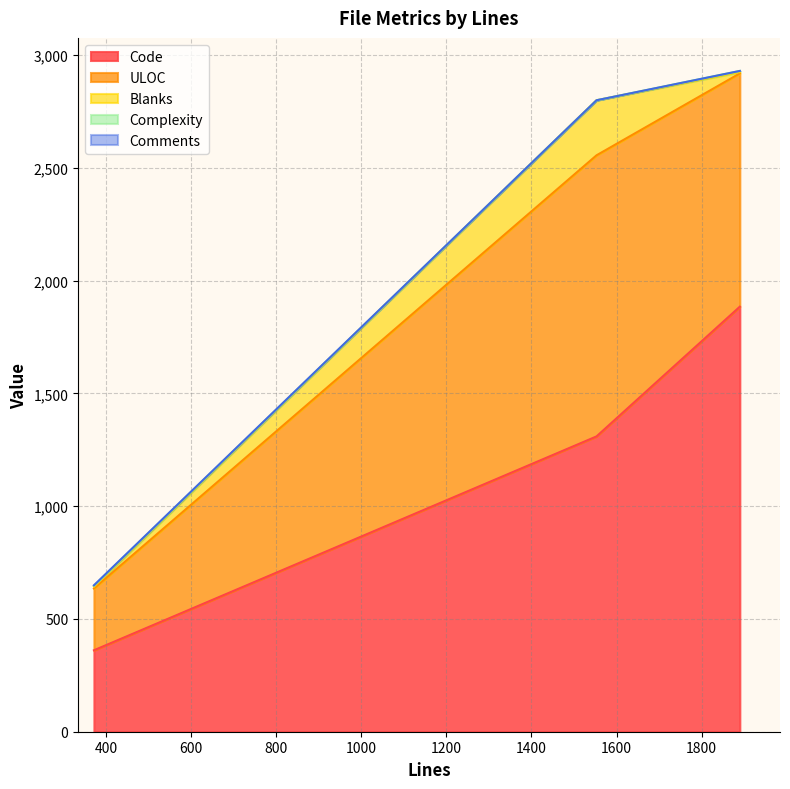

Does the chart display data point markers on the line(s)?

No